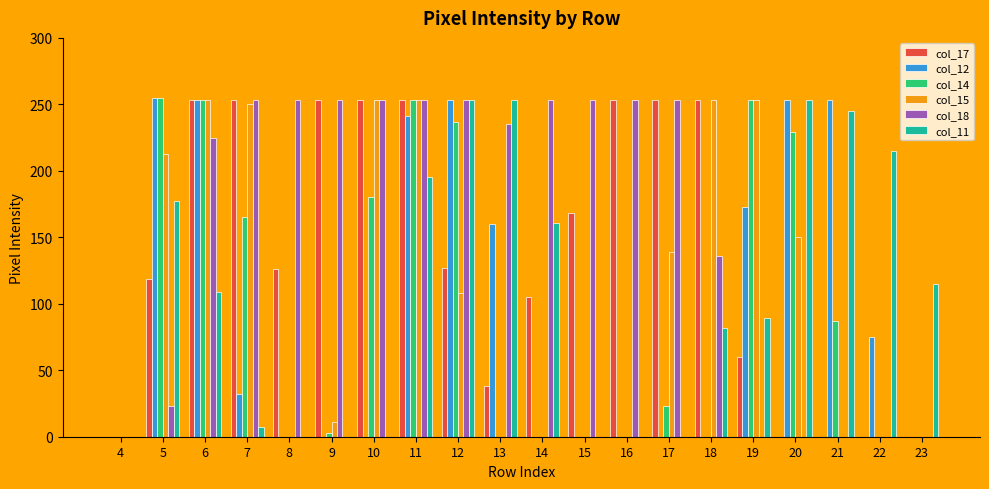

What is the maximum value shown in the chart?

255